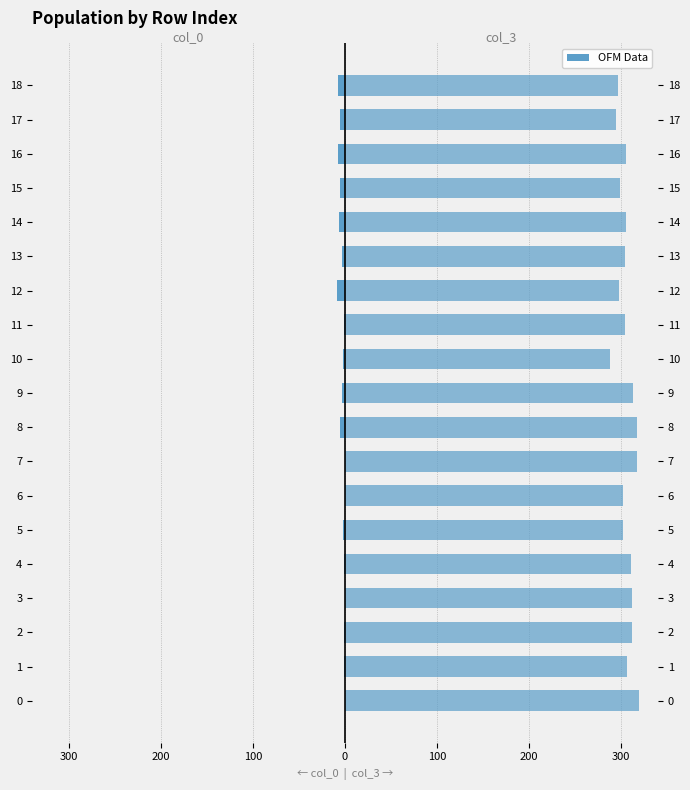

Read the col_3 value at 14, to the nearest 10.

300